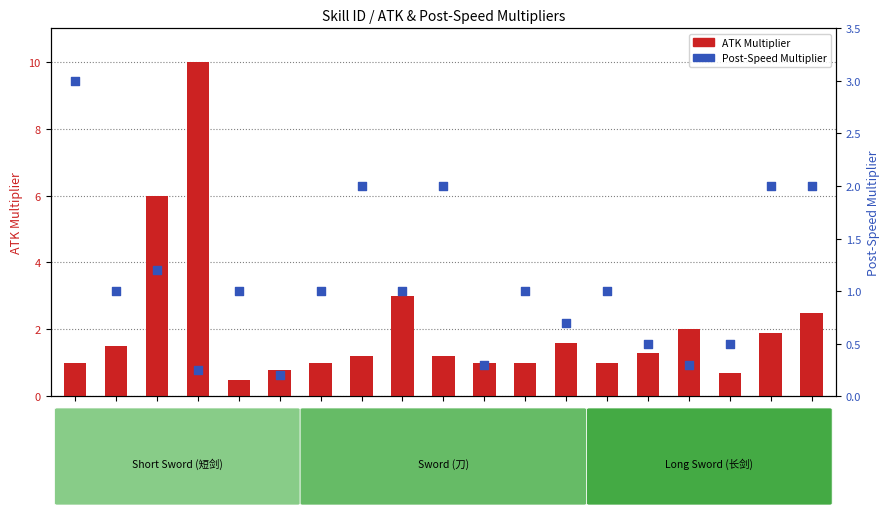

At how many categories does at least one series exceed 5?

2